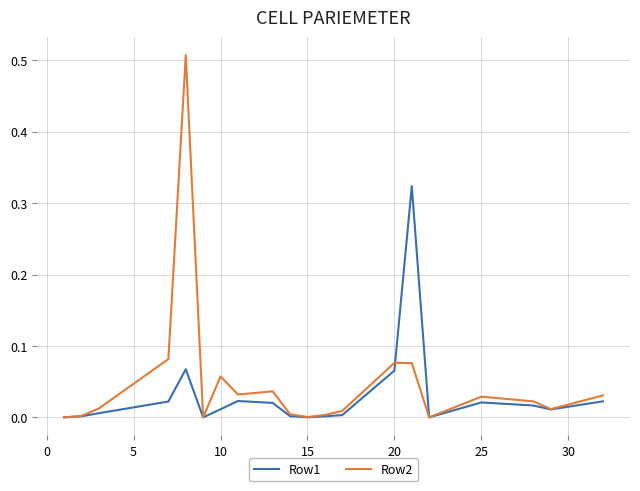

Which series has the largest range (max minus min)?

Row2